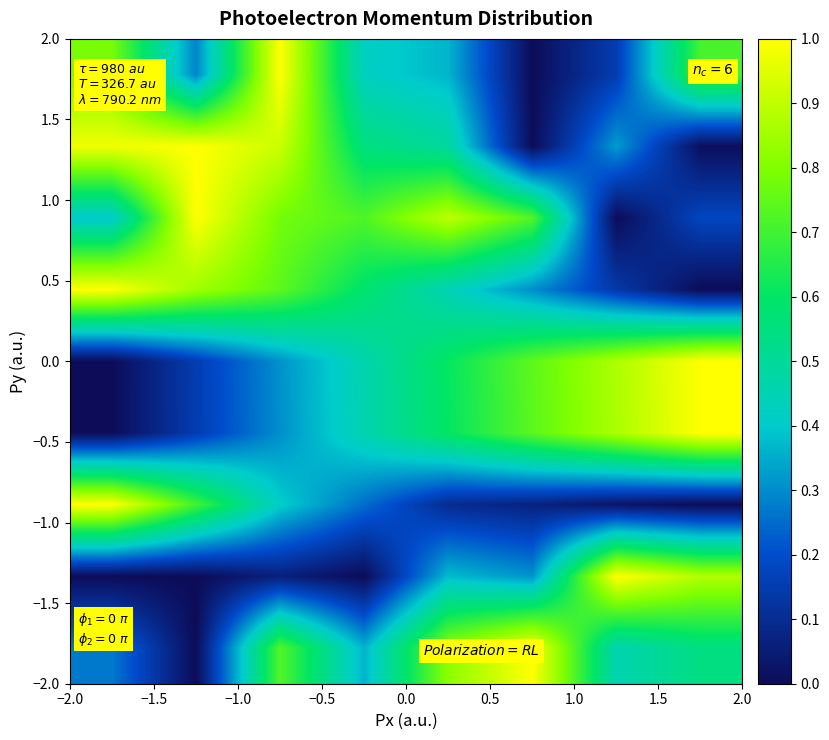

How many series are shown in this chart?

9